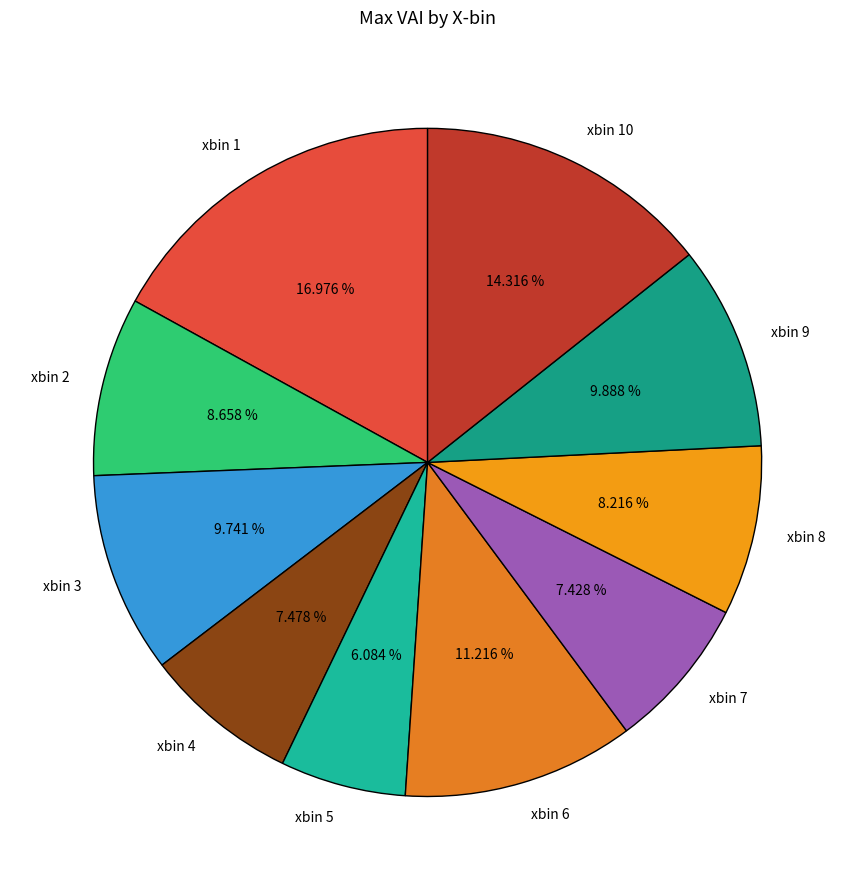

To the nearest percent, what portion does xbin 7 represent?

7%